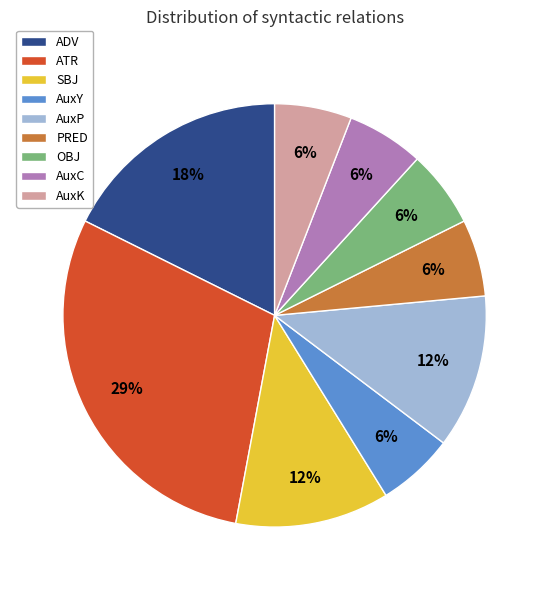

What is the largest slice in the pie chart?

ATR